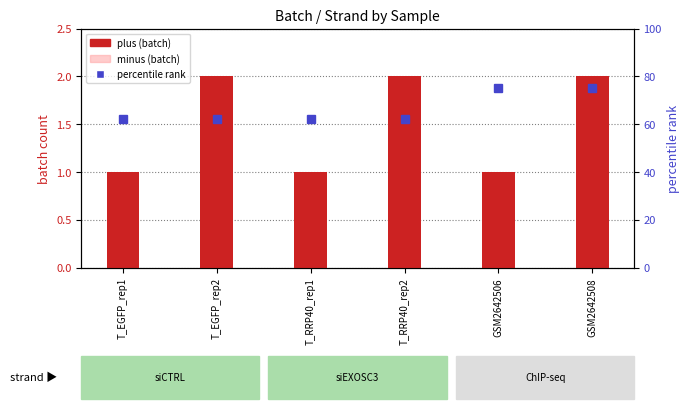

What is the difference between the highest and lowest values at T_RRP40_rep2?

60